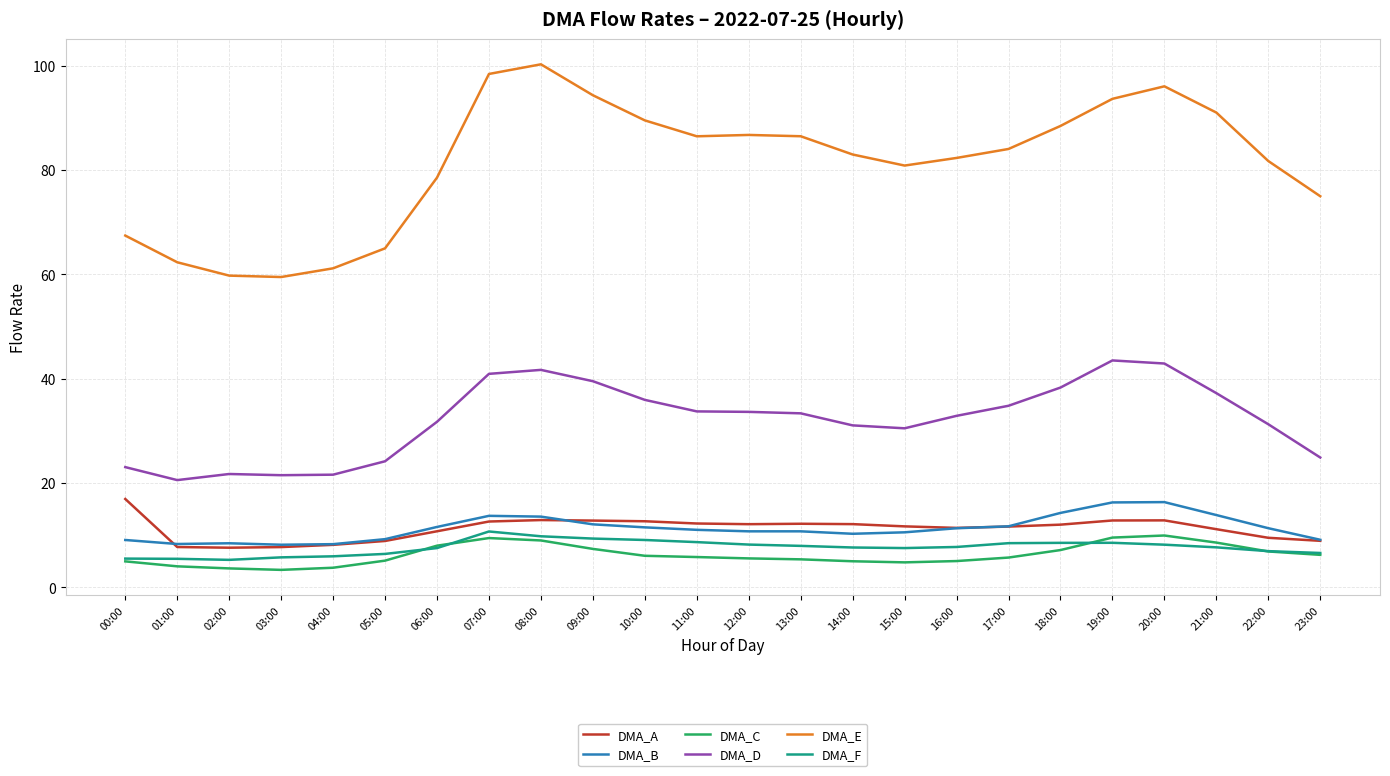

True or false: DMA_A and DMA_E intersect in this chart.

False